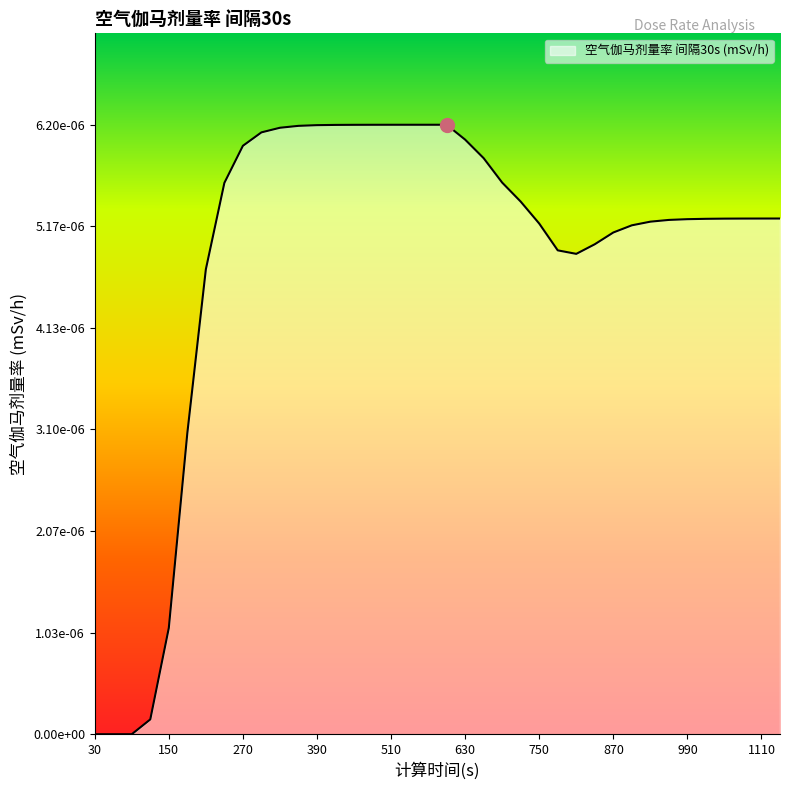

Count the number of values greater than 0.

35